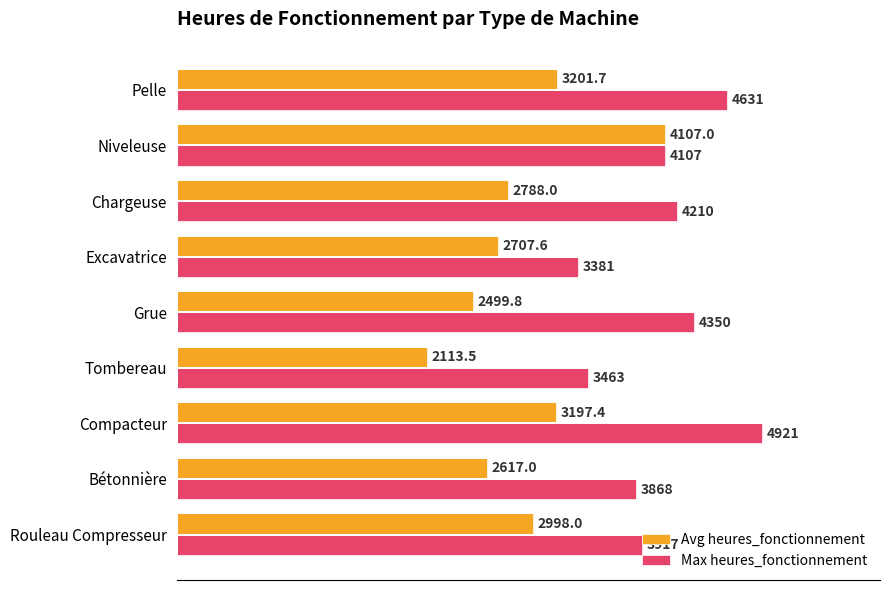

At which category does the chart reach its minimum across all series?

Tombereau